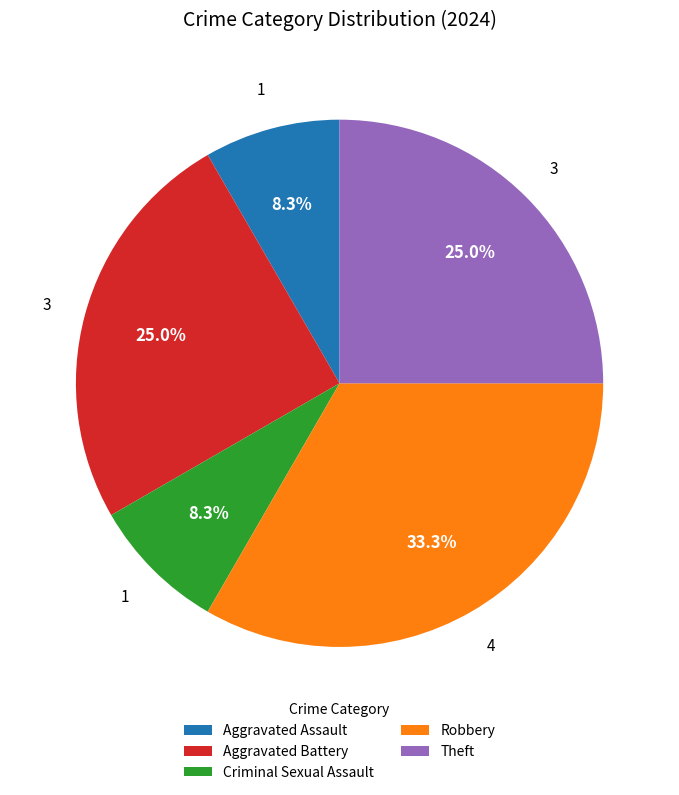

To the nearest percent, what is the combined percentage of Robbery and Theft?

58%